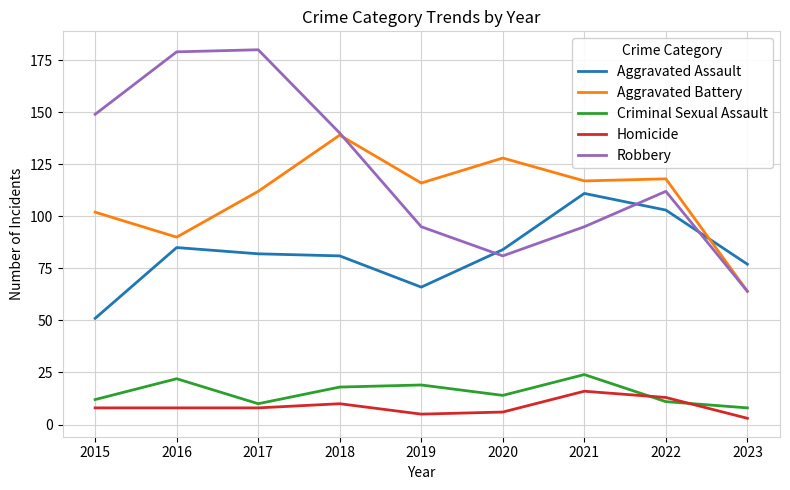

Rank the series by their maximum value, from lowest to highest.

Homicide, Criminal Sexual Assault, Aggravated Assault, Aggravated Battery, Robbery